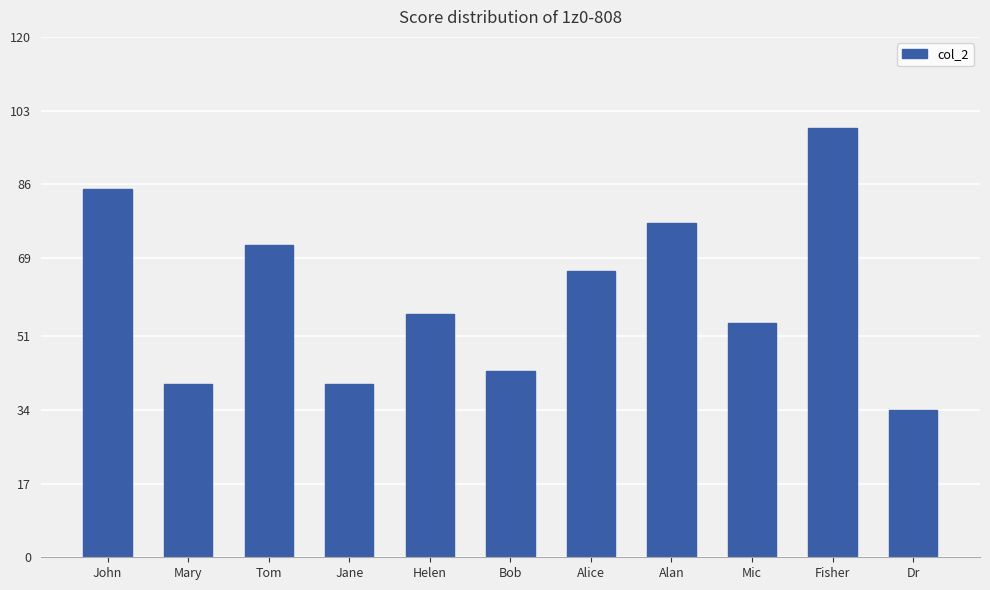

The chart shows a value of 40 at Jane. True or false?

True